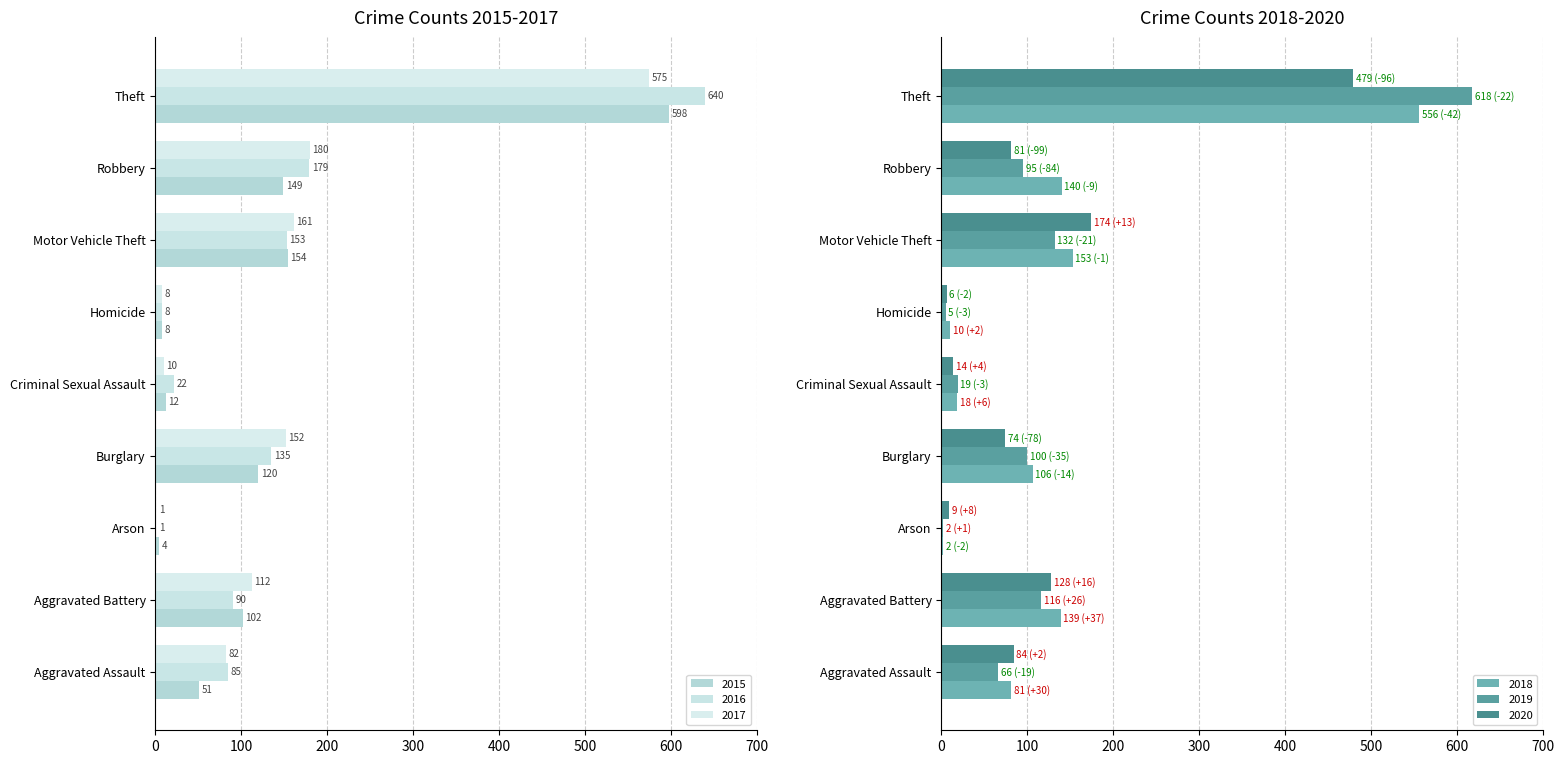

True or false: 2017 has a value of 767 at Theft.

False